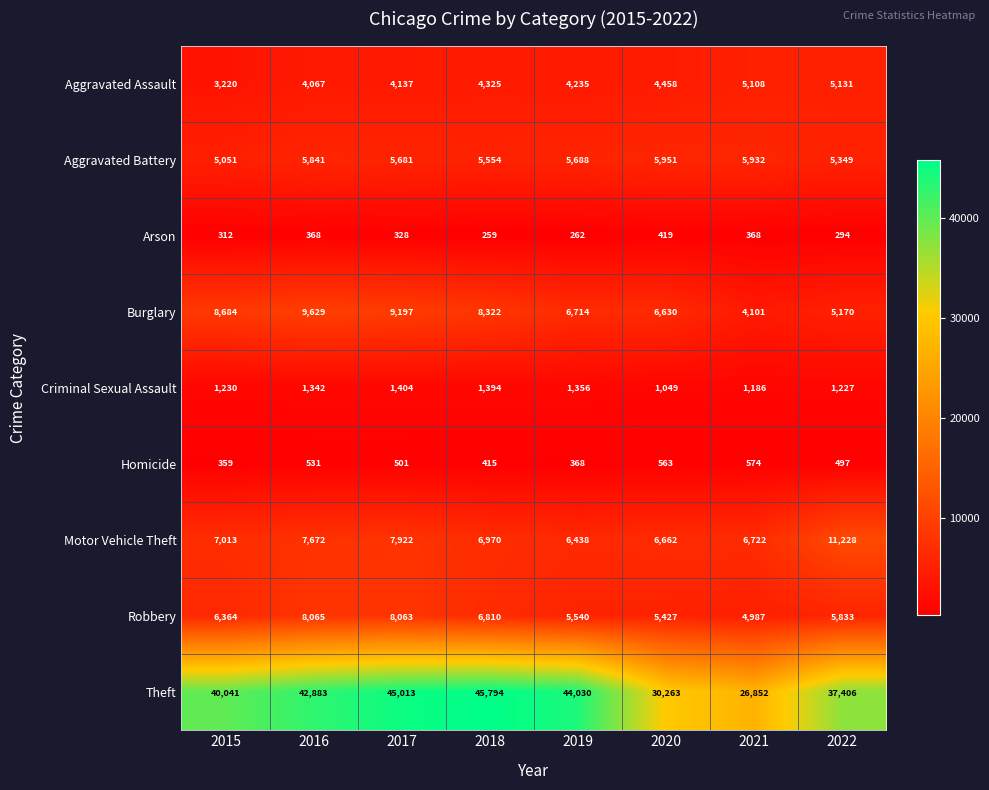

The value of Aggravated Battery at 2021 is 9612. True or false?

False